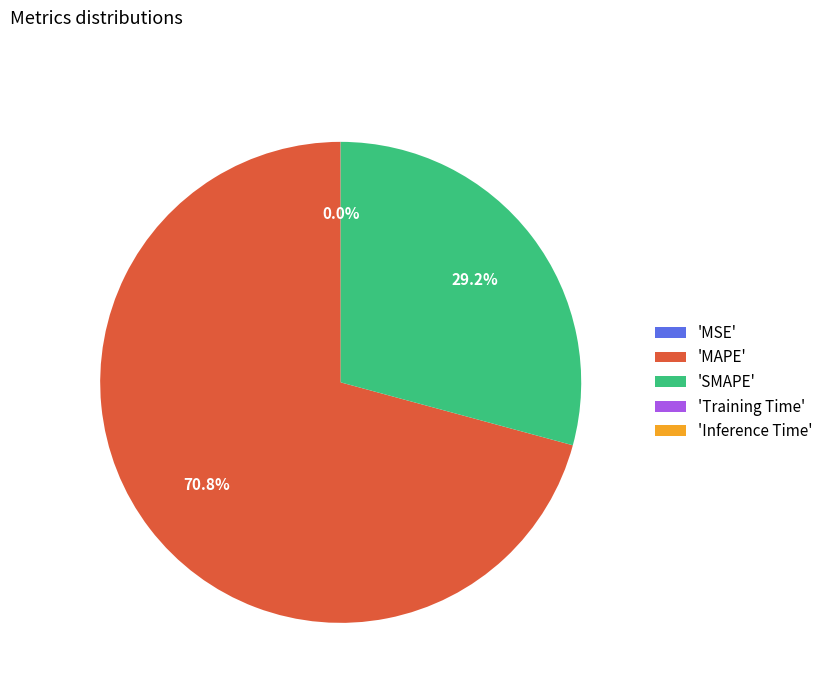

What portion of the pie excludes 'MAPE'?

29.2%